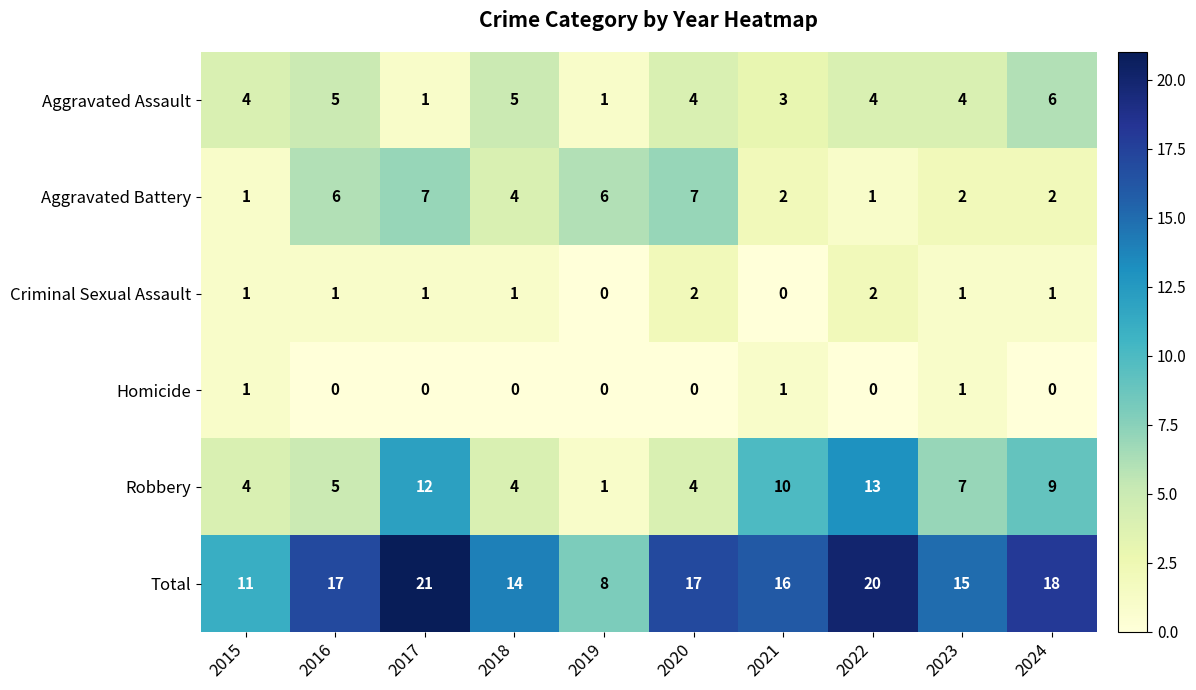

Which series has the largest range (max minus min)?

Total